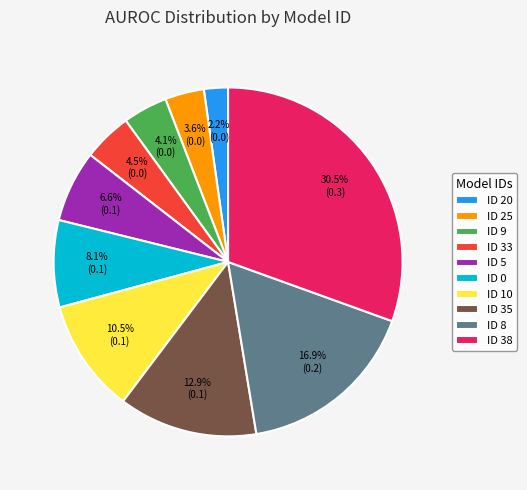

Does any single category account for the majority?

No